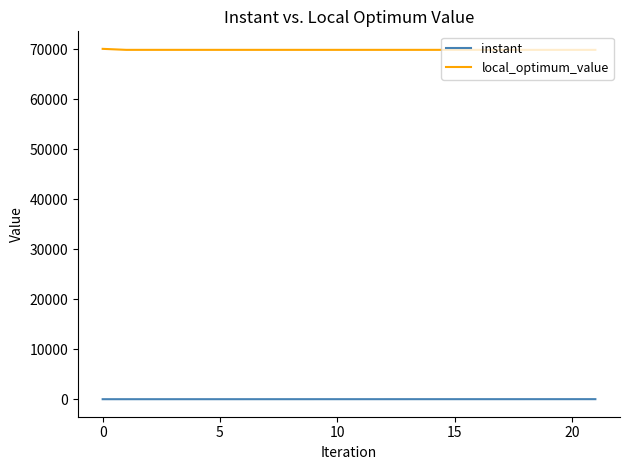

How many lines are shown in the chart?

2